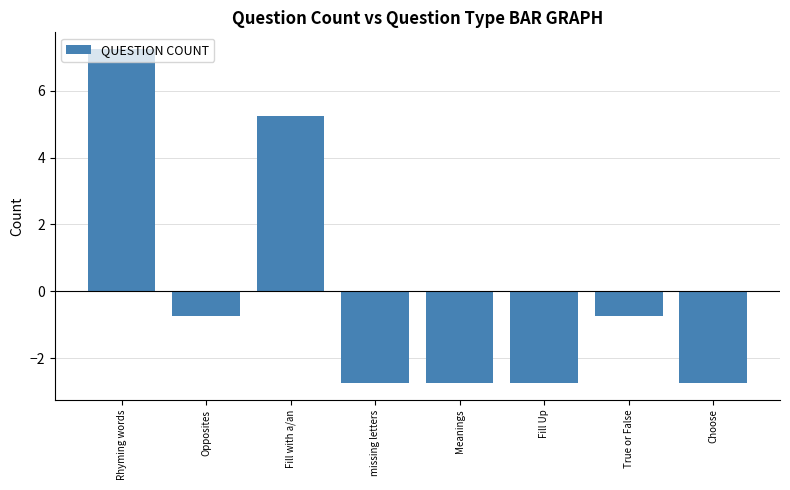

What is the label of the 4th bar from the right?

Meanings